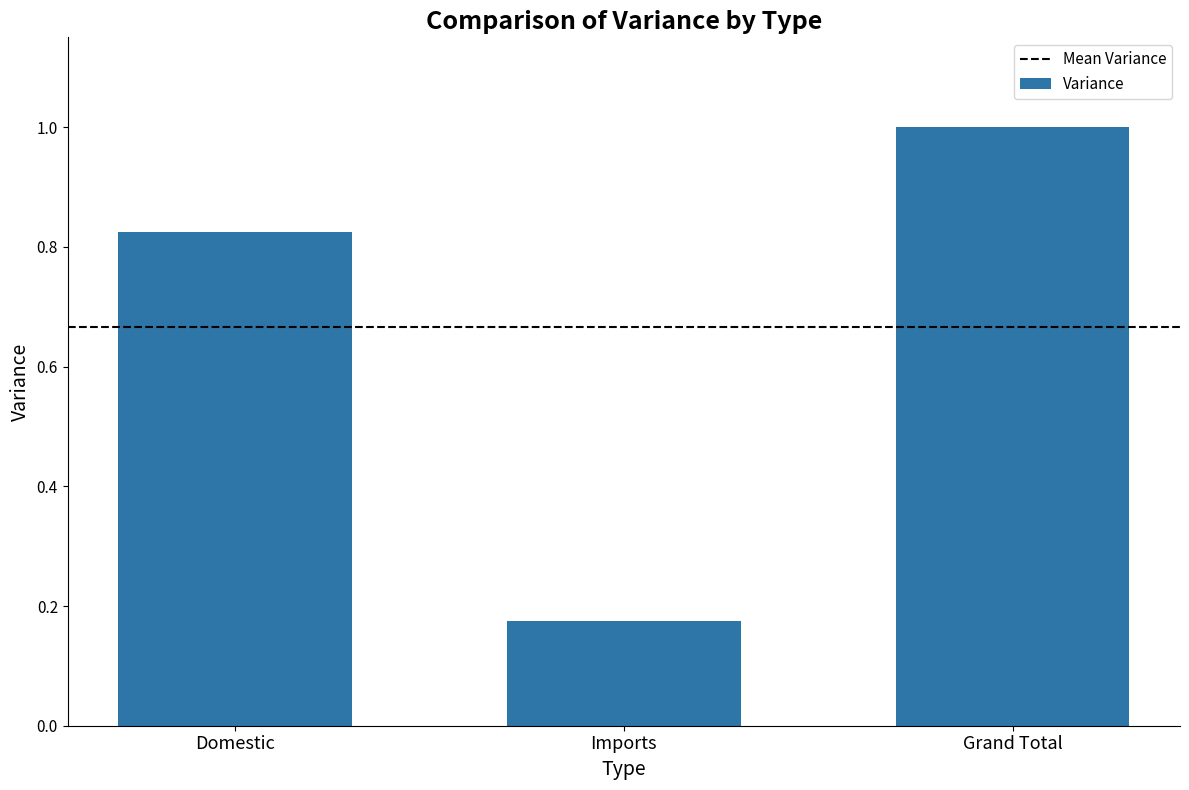

Rank the categories by value from lowest to highest.

Imports, Domestic, Grand Total